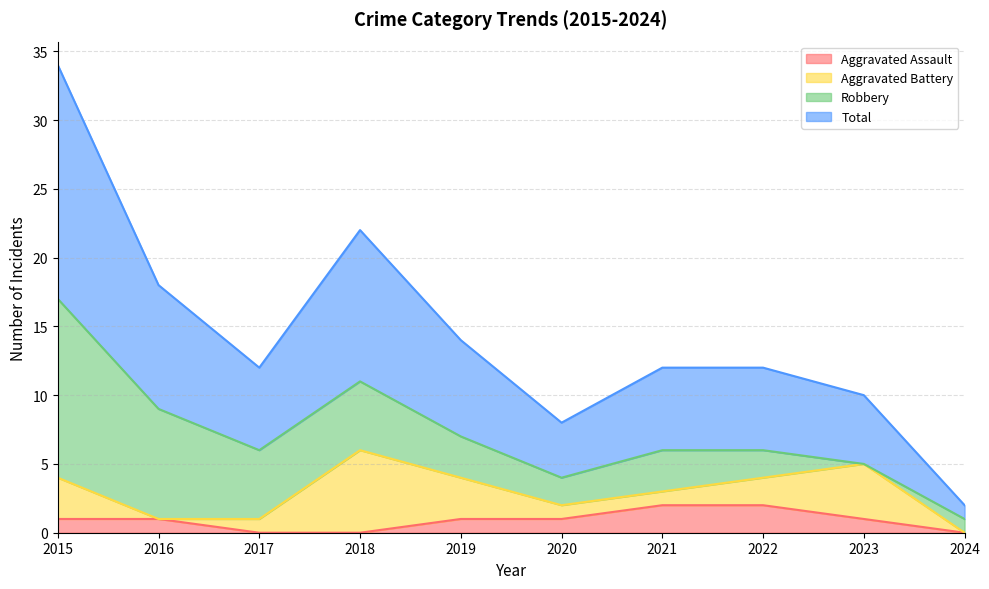

At which category does Total reach its first local peak?

2018